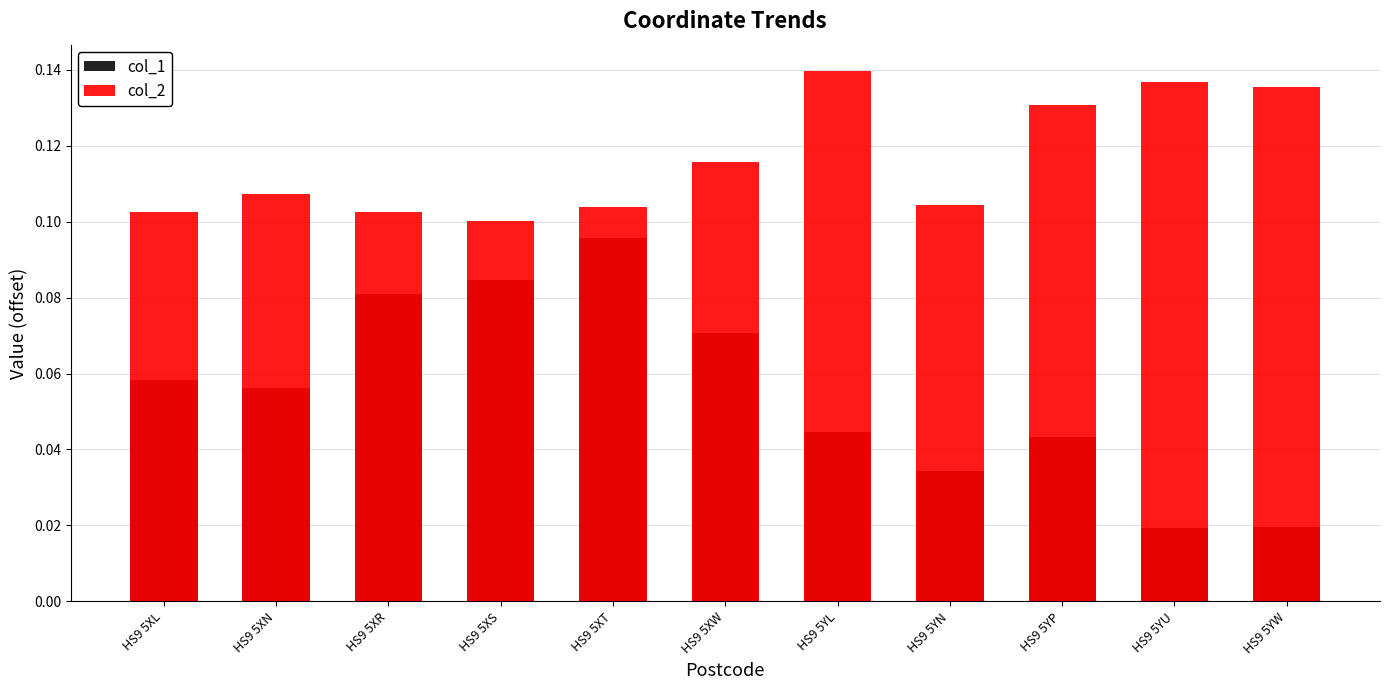

How many bars are there in each group?

2